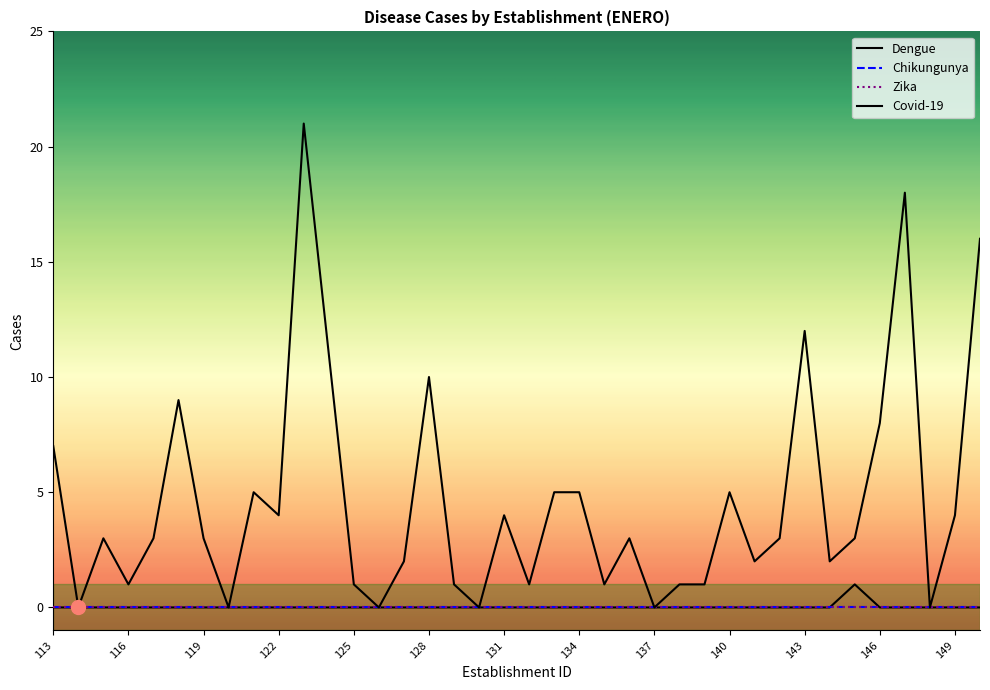

Does the chart have visible grid lines?

No